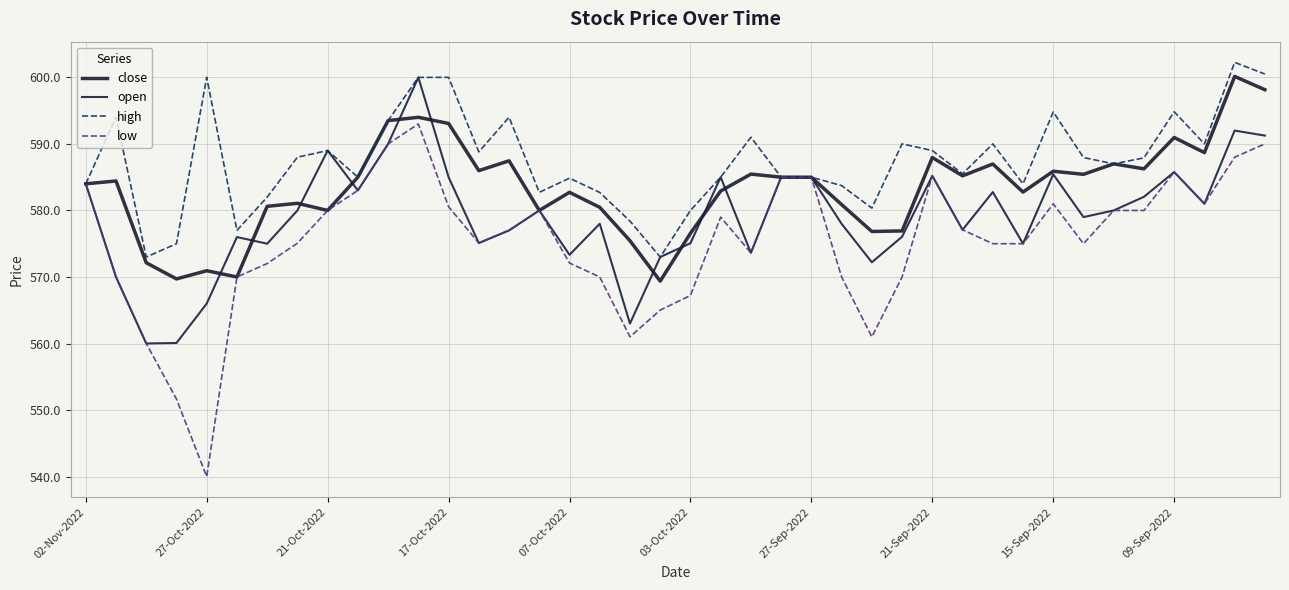

Does the chart have visible grid lines?

Yes